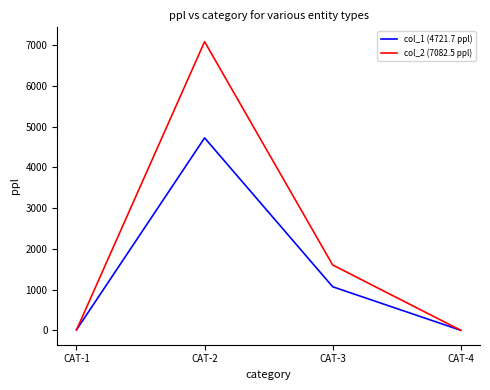

Which series has the widest spread of values?

col_2 (7082.5 ppl)